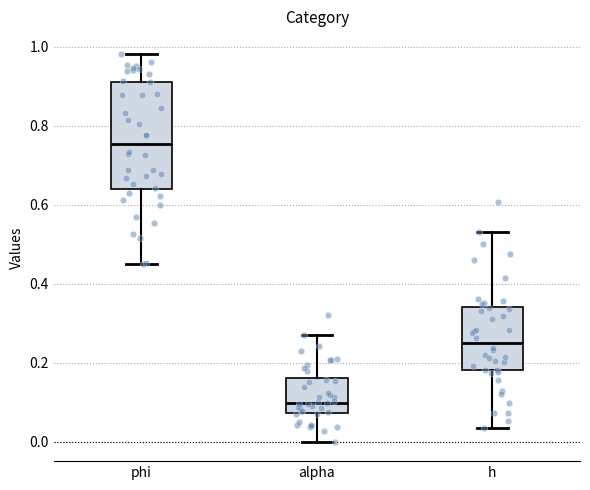

Which box is the tallest, from its lower edge to its upper edge?

phi